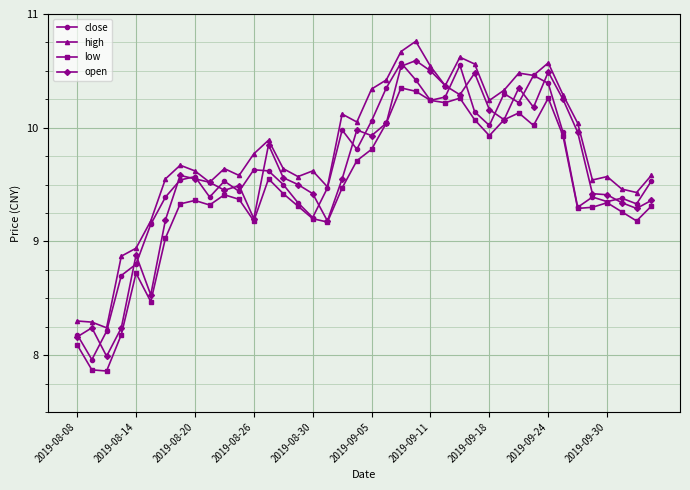

What are all the series names shown in the legend?

close, high, low, open